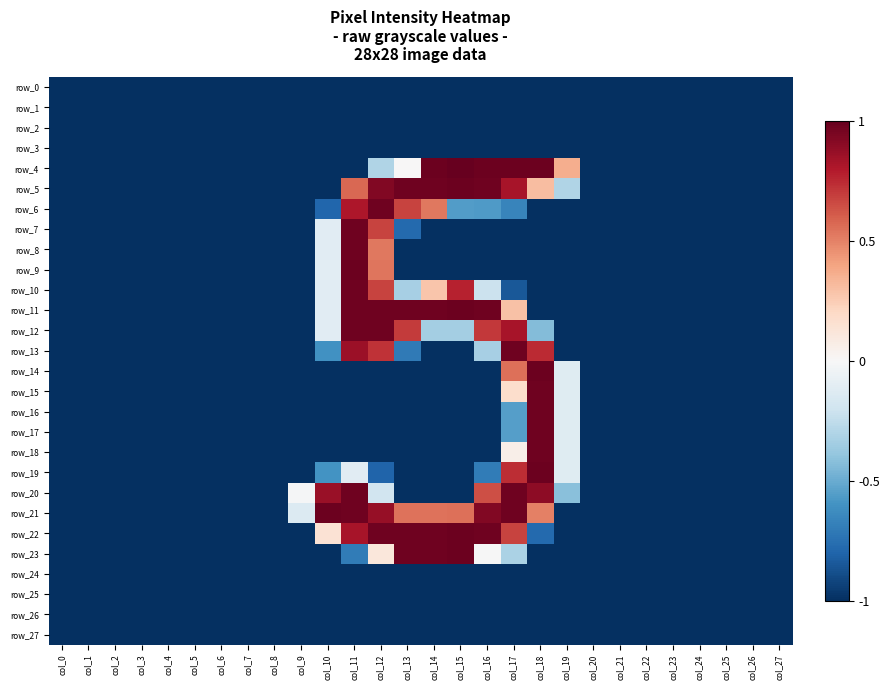

At how many categories does at least one series exceed 0?

10